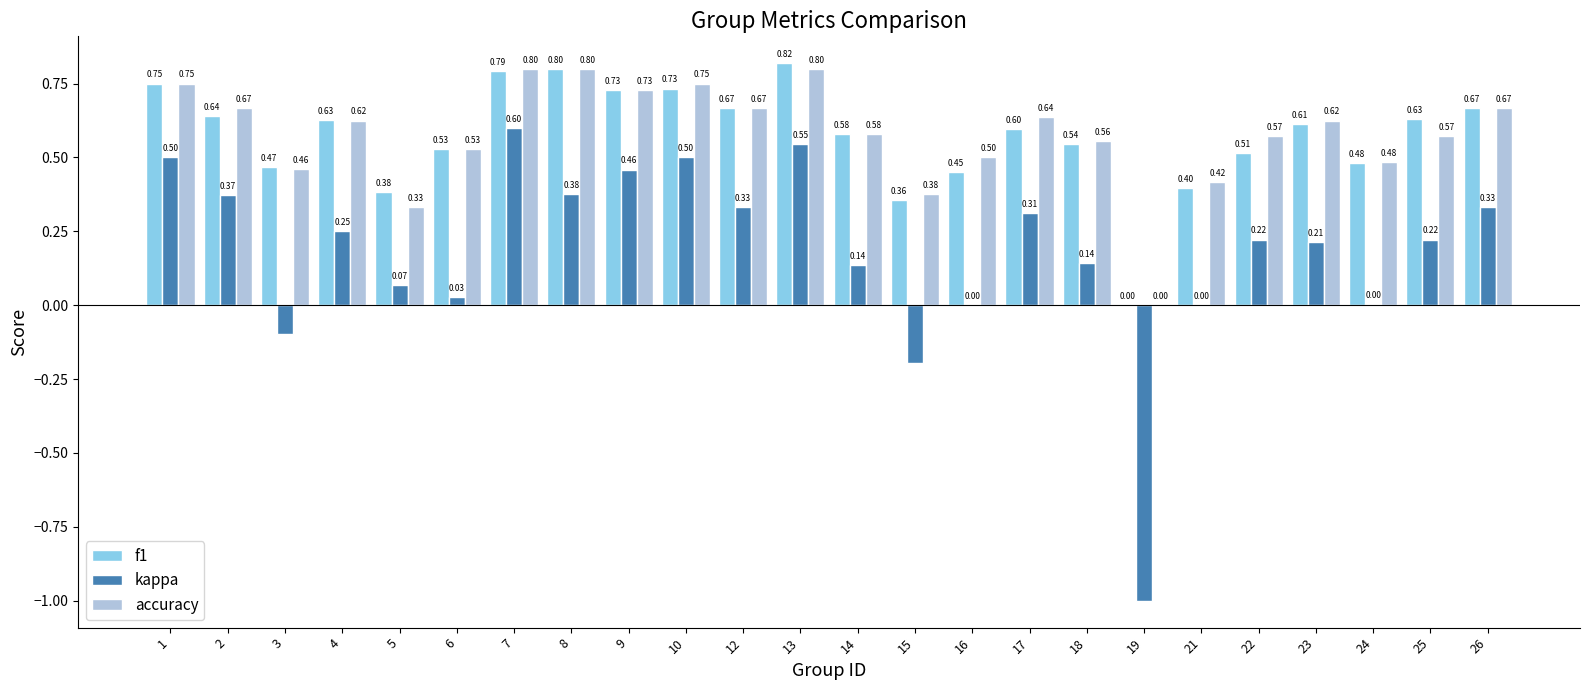

Is the value of kappa at 12 greater than the value of f1 at 23?

No